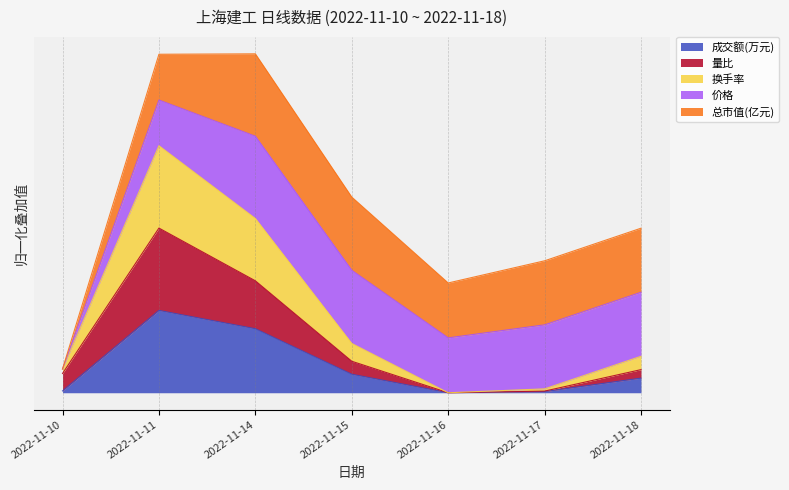

Does the chart display data point markers on the line(s)?

No